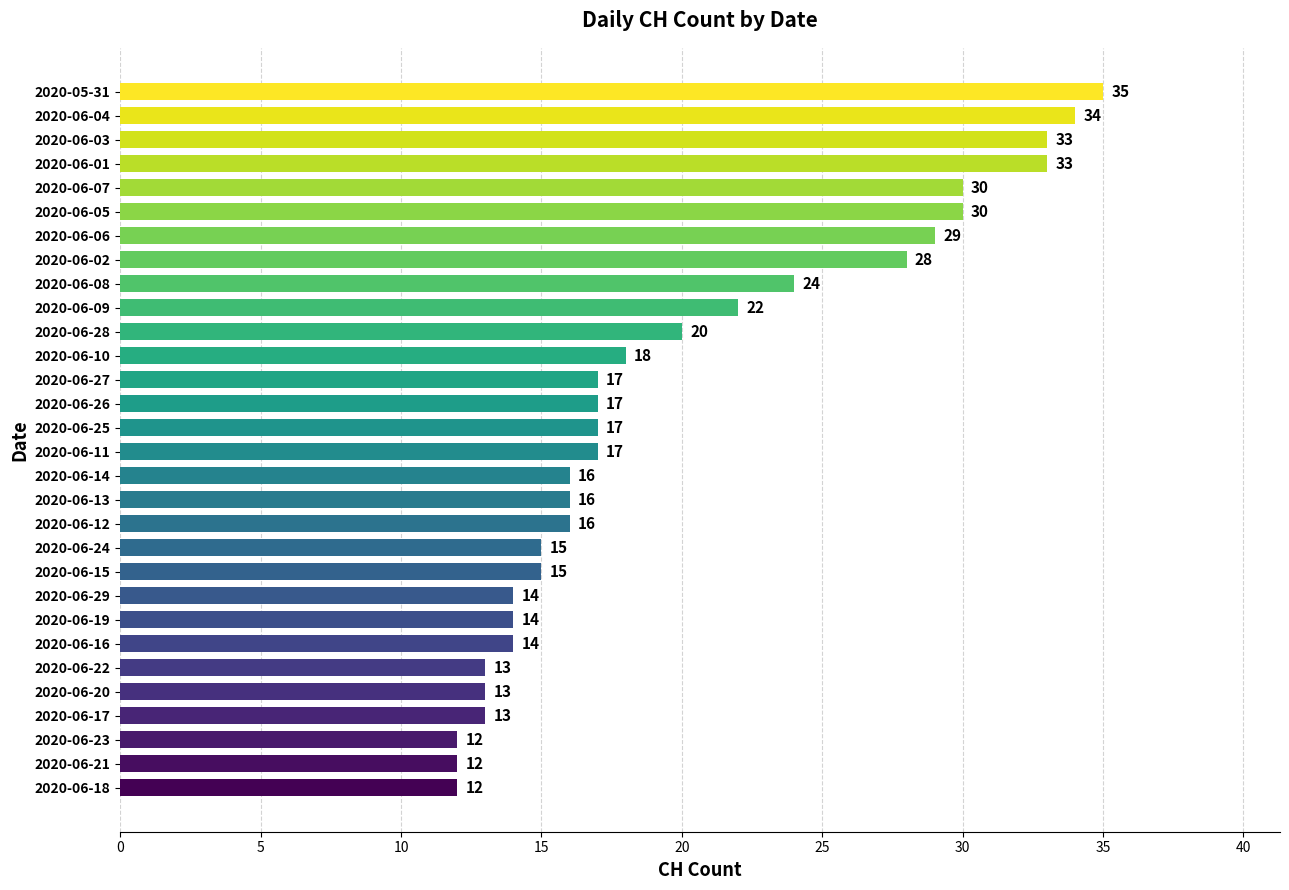

Between 2020-06-11 and 2020-06-18, which is larger?

2020-06-11